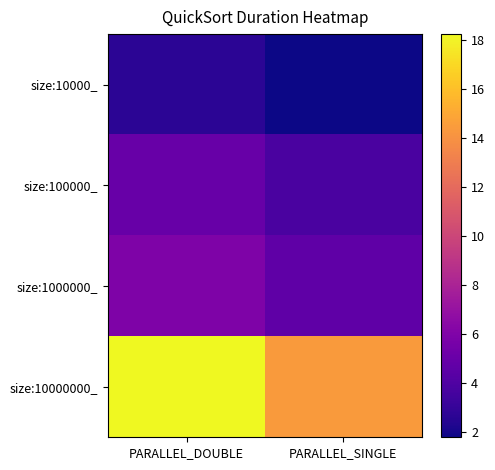

What is the spread (max minus min) of values at PARALLEL_SINGLE?

12.6